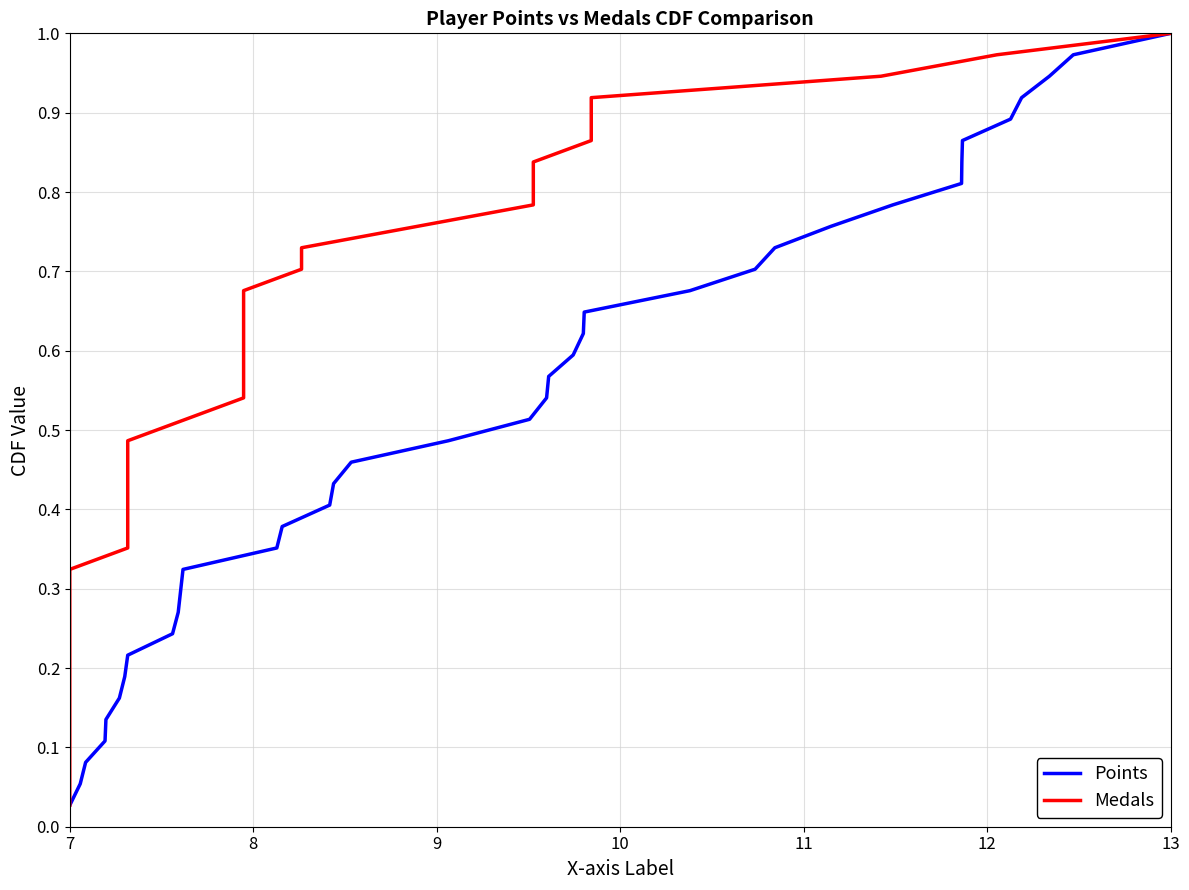

Which category has the highest value in the Points series?

13